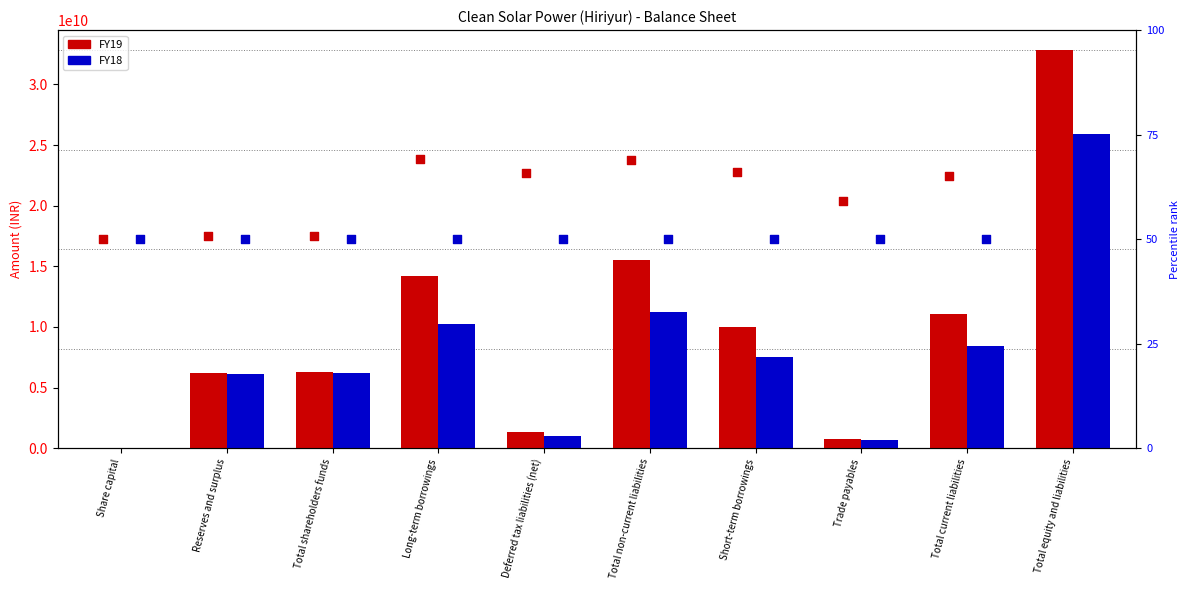

What is the total value across all series at Total shareholders funds?

12471140360.8